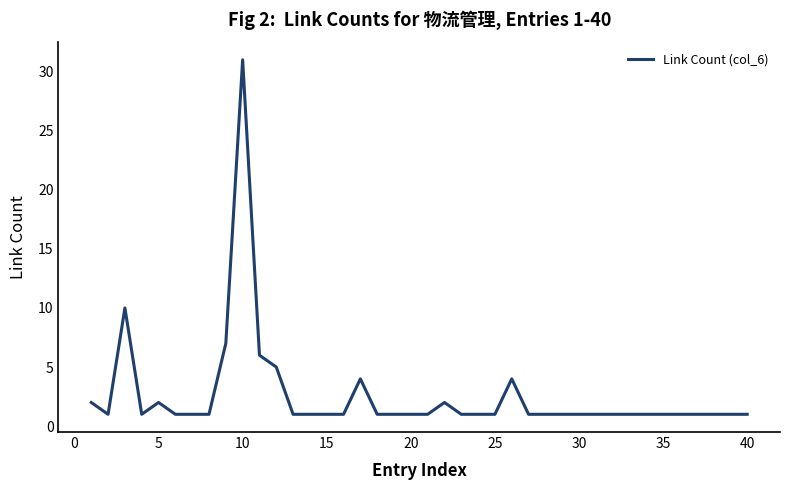

Which category has the highest value across all series?

10